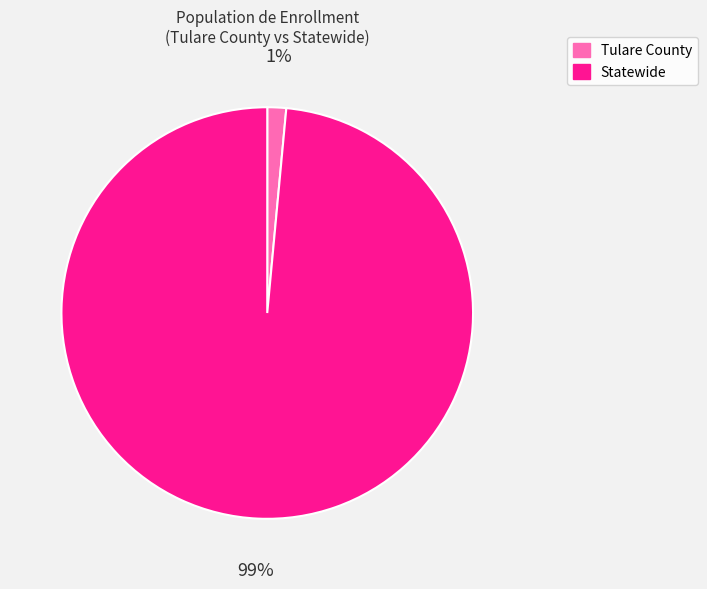

To the nearest percent, what is the average slice percentage?

50%